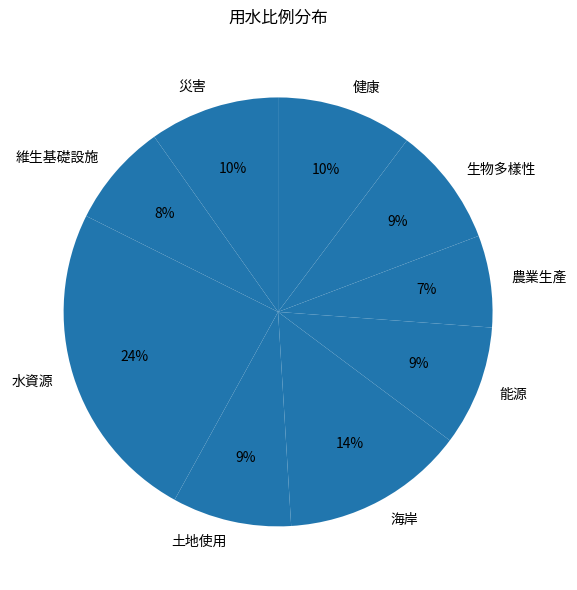

How many segments does this pie chart have?

9